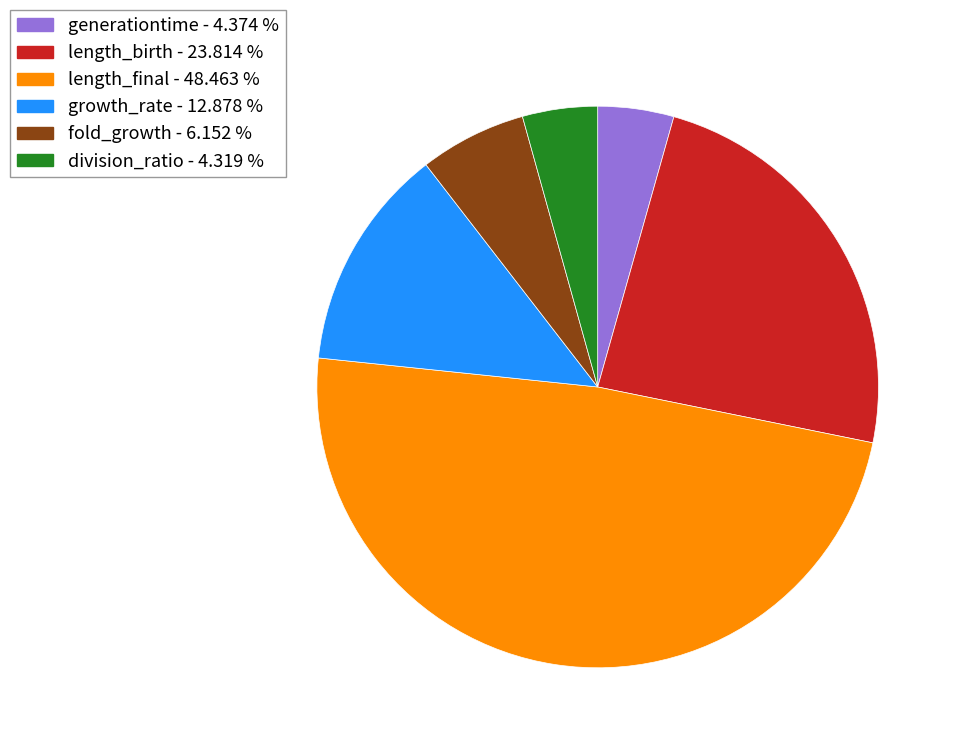

Is fold_growth the majority of the pie?

No